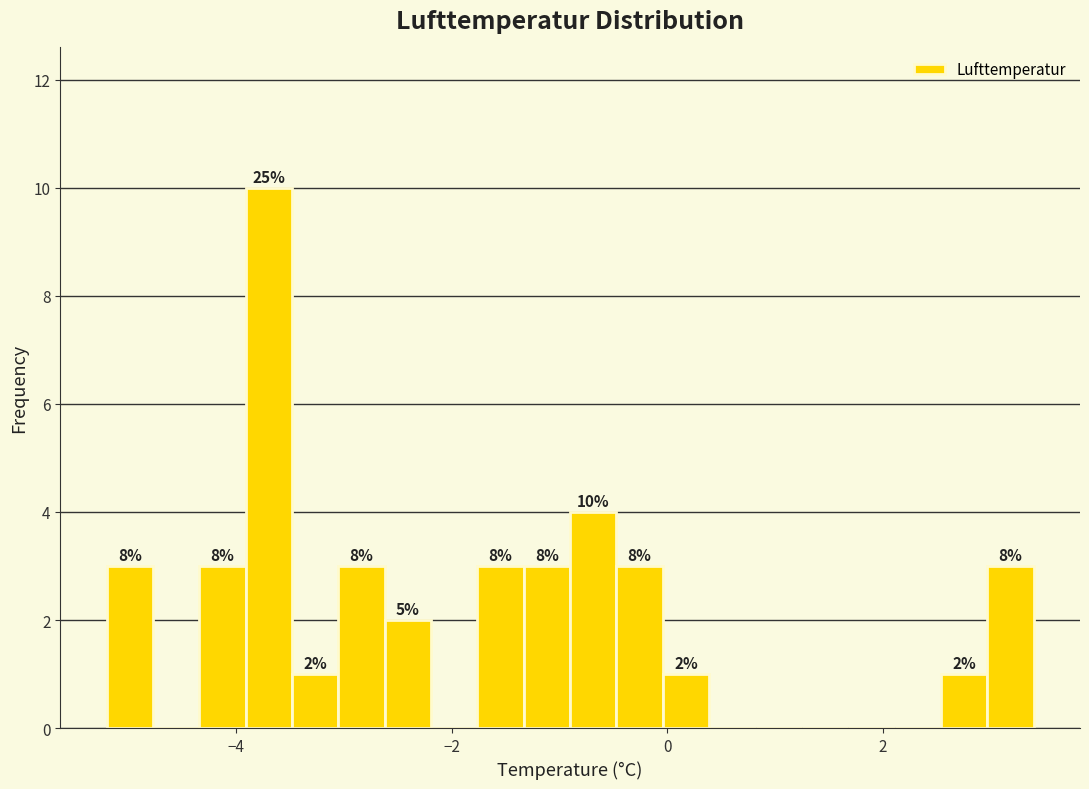

Around what value on the x-axis is the tallest bar? Give the approximate position of its centre, as read against the axis.

-3.6